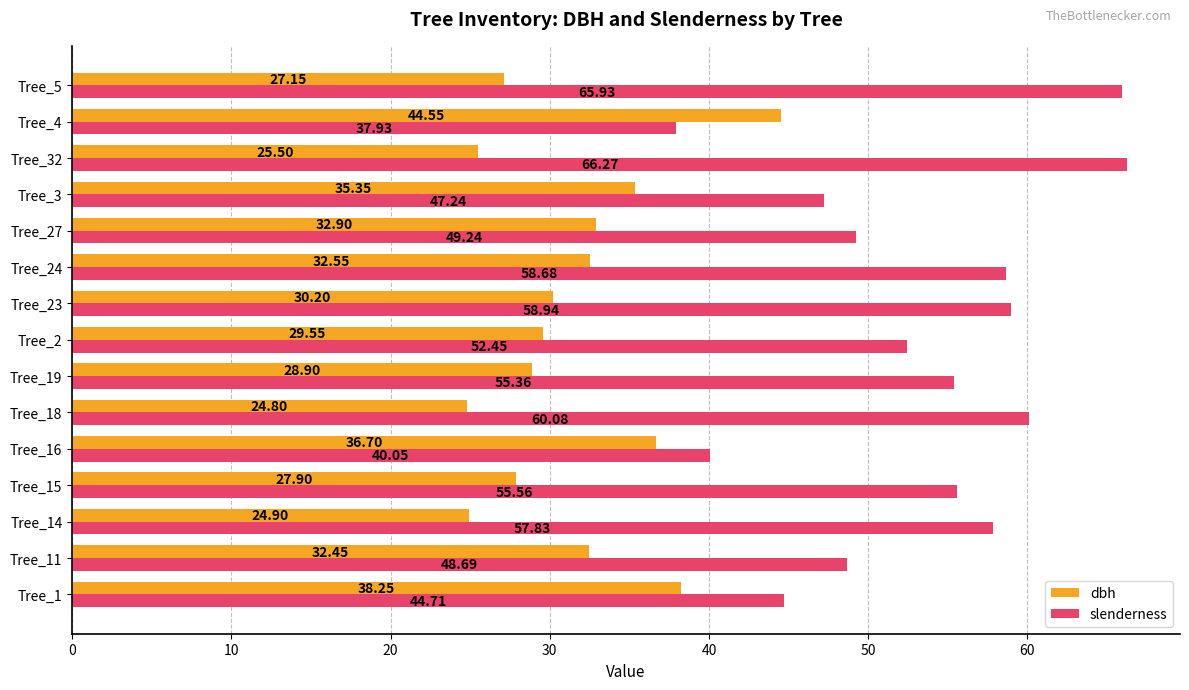

Rank the series by their maximum value, from lowest to highest.

dbh, slenderness